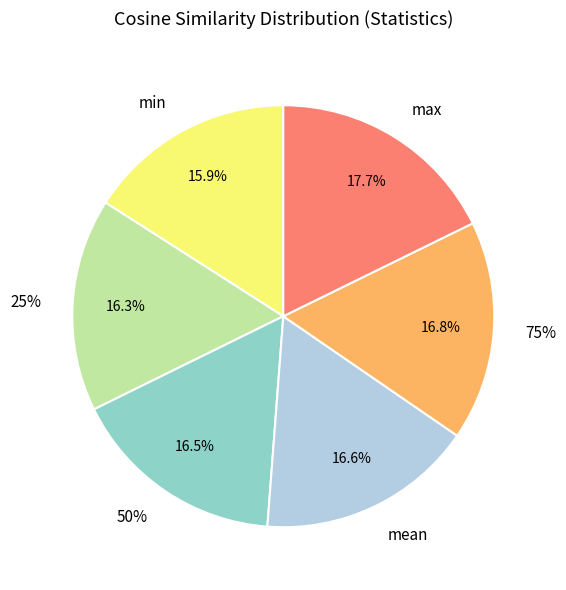

Which slice is the smallest?

min